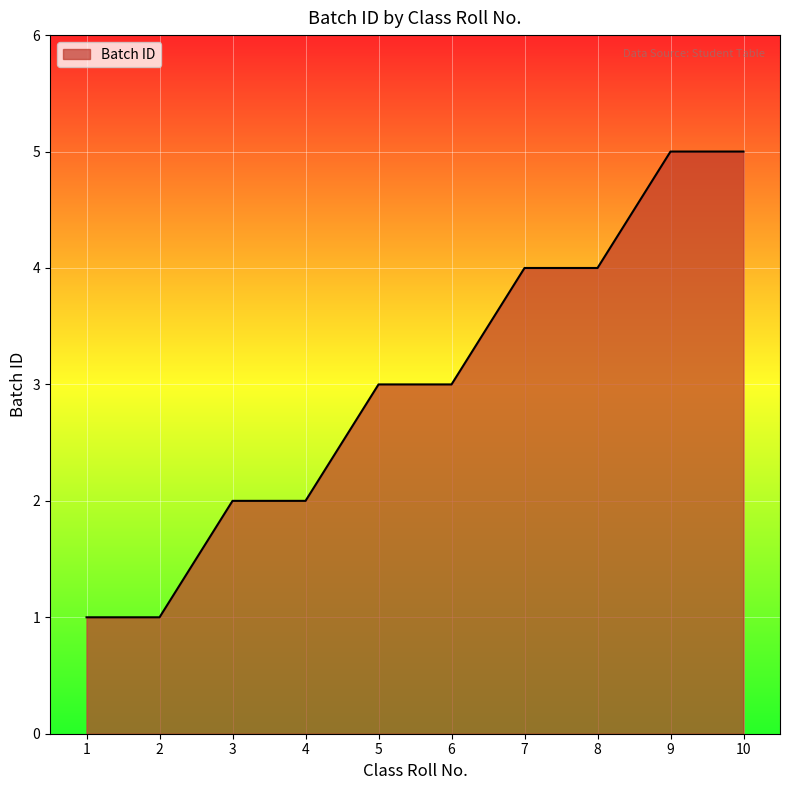

True or false: the data shows 2 at 1.

False